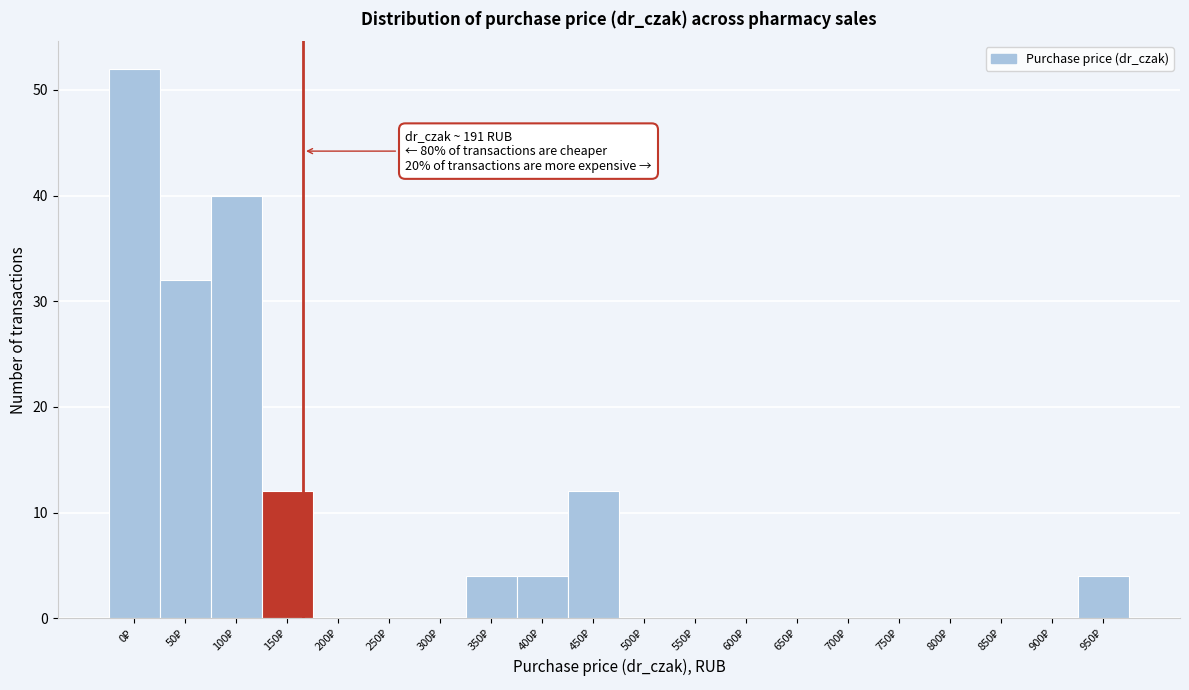

What is the sum of all values?

160